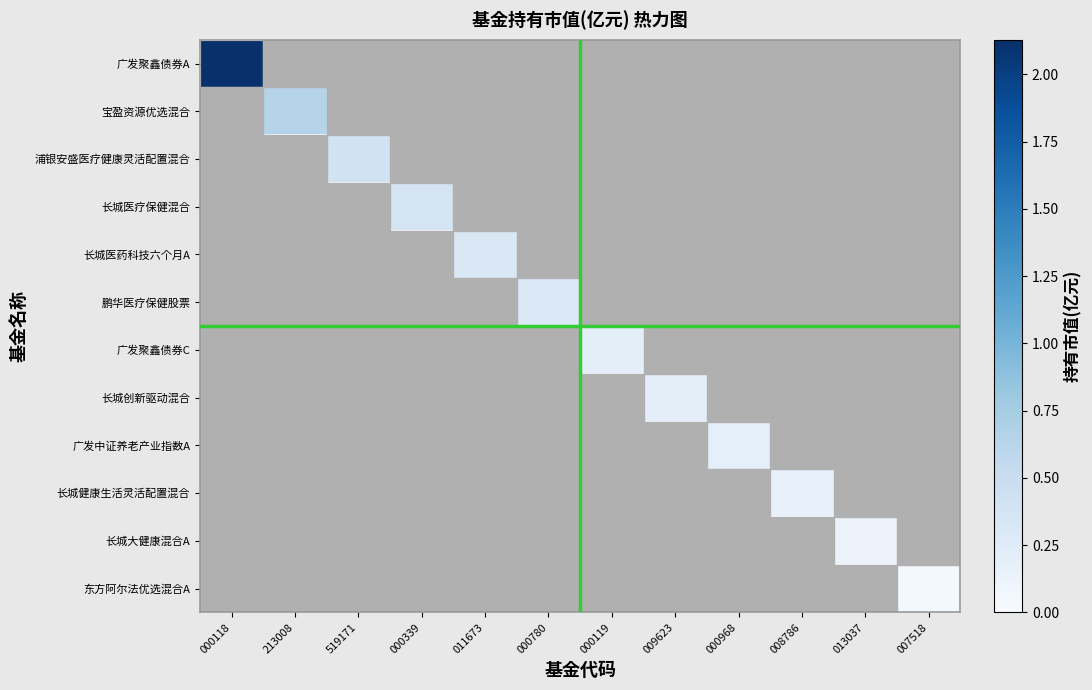

At 519171, list the series in order from smallest to largest.

广发聚鑫债券A, 宝盈资源优选混合, 长城医疗保健混合, 长城医药科技六个月A, 鹏华医疗保健股票, 广发聚鑫债券C, 长城创新驱动混合, 广发中证养老产业指数A, 长城健康生活灵活配置混合, 长城大健康混合A, 东方阿尔法优选混合A, 浦银安盛医疗健康灵活配置混合